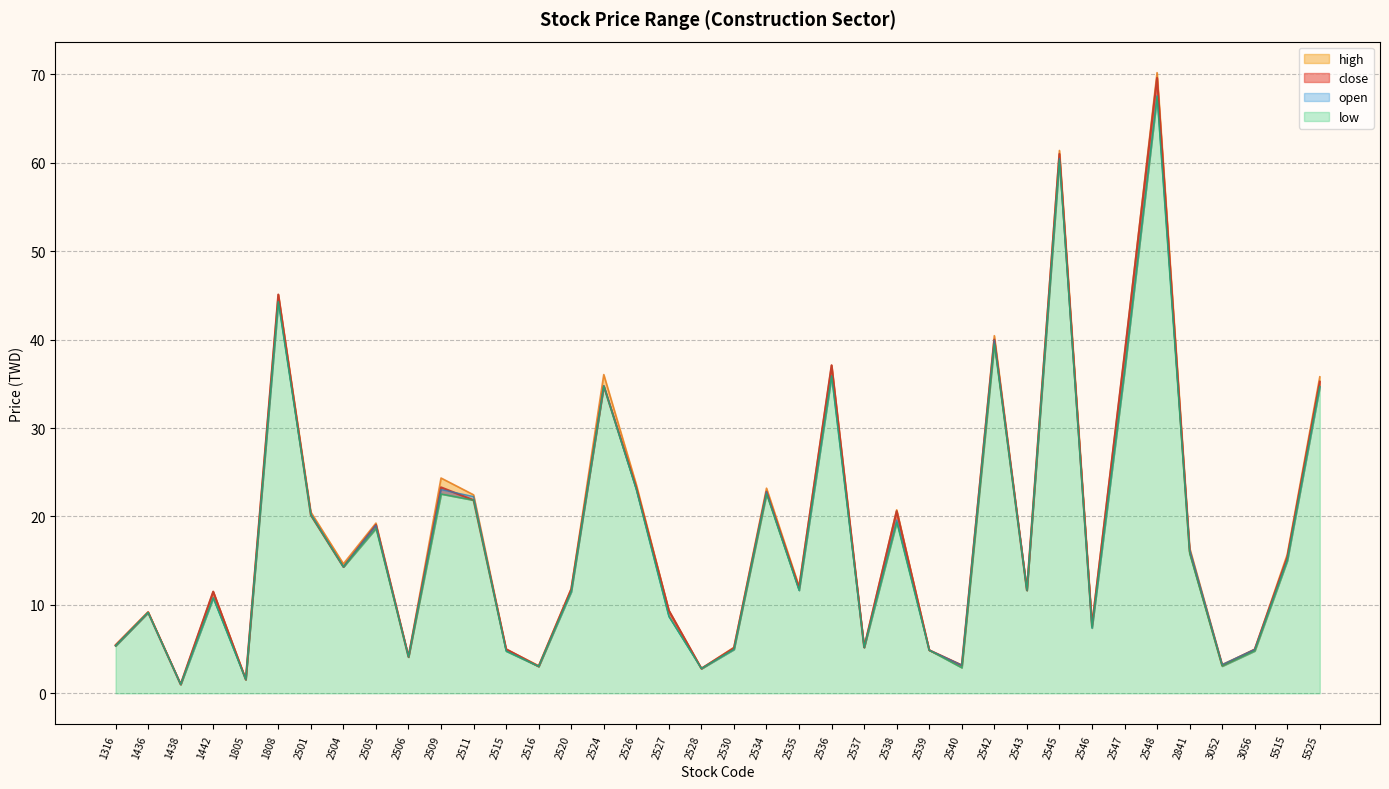

In open, how many points are lower than both neighbors (excluding endpoints)?

12